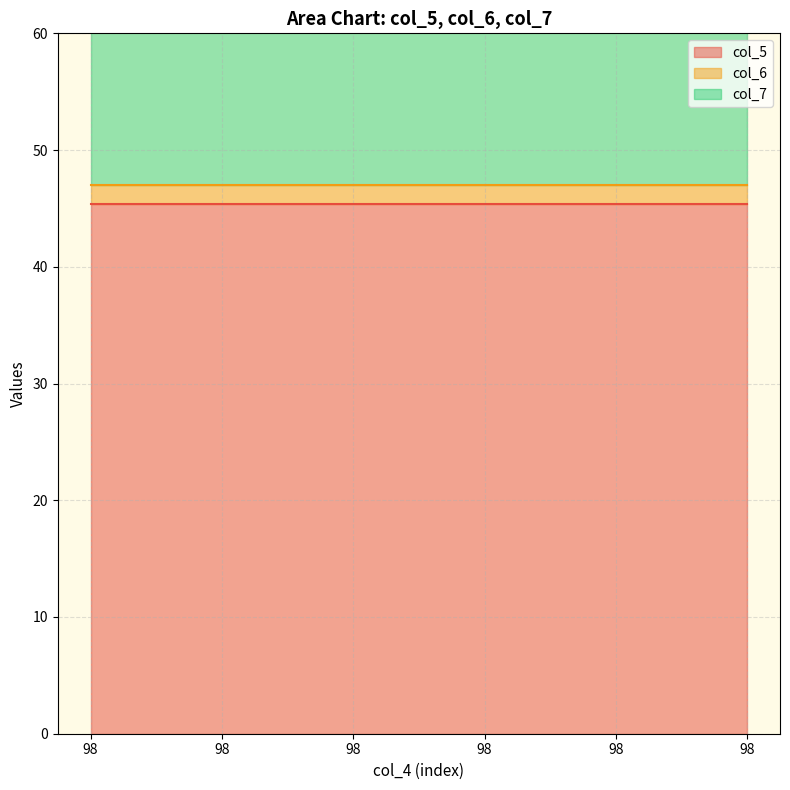

The col_6 series shows 1.6 at 98. True or false?

True